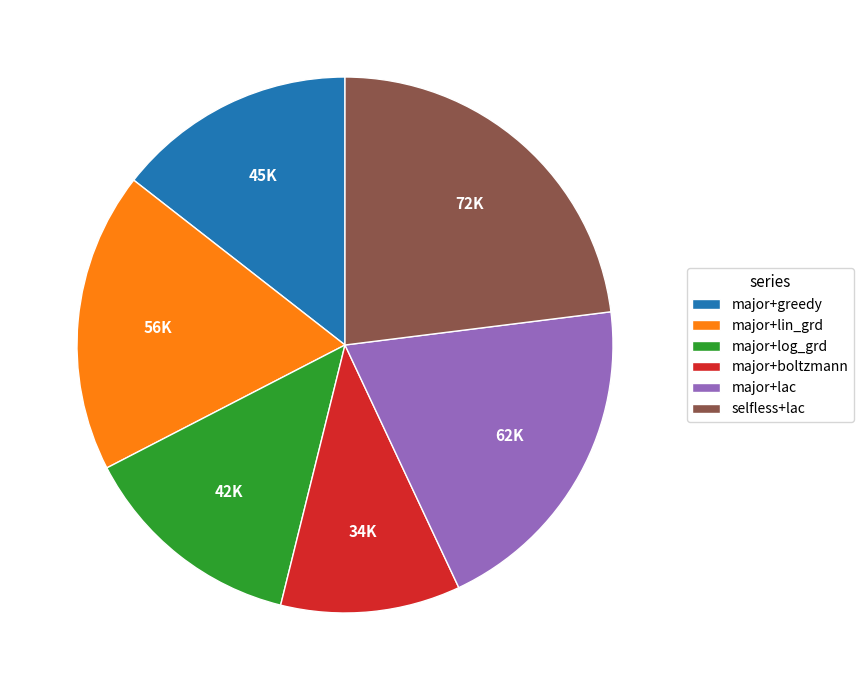

Count the number of slices in the pie.

6